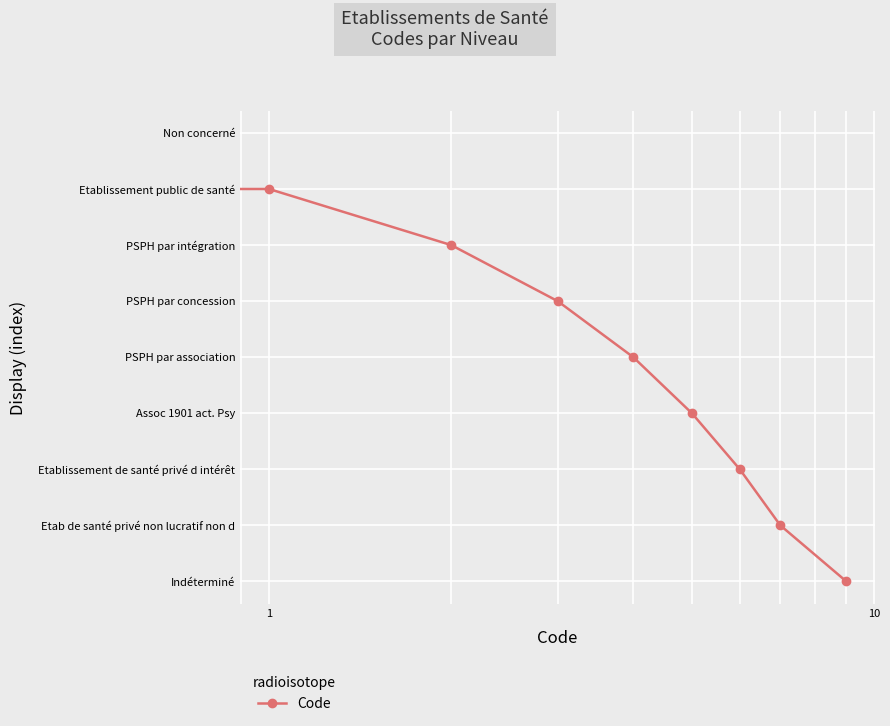

What is the label of the 3rd point from the right?

6